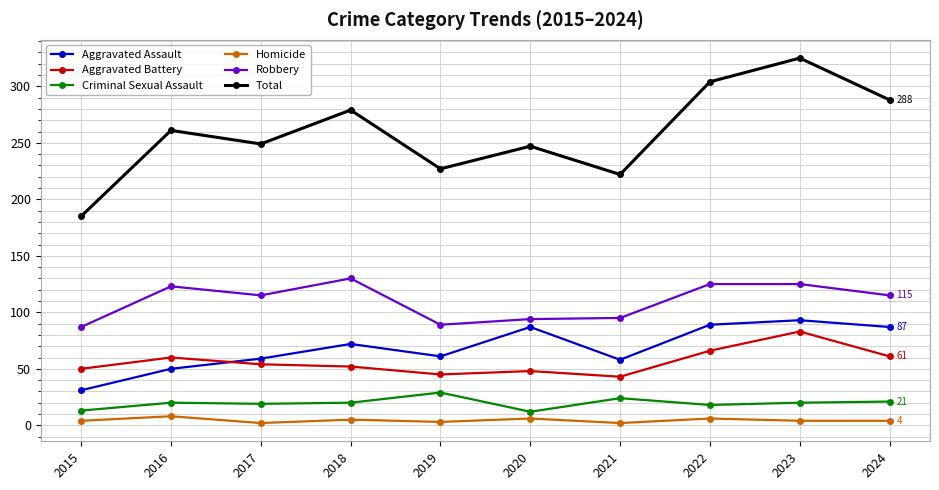

True or false: Robbery and Criminal Sexual Assault intersect in this chart.

False